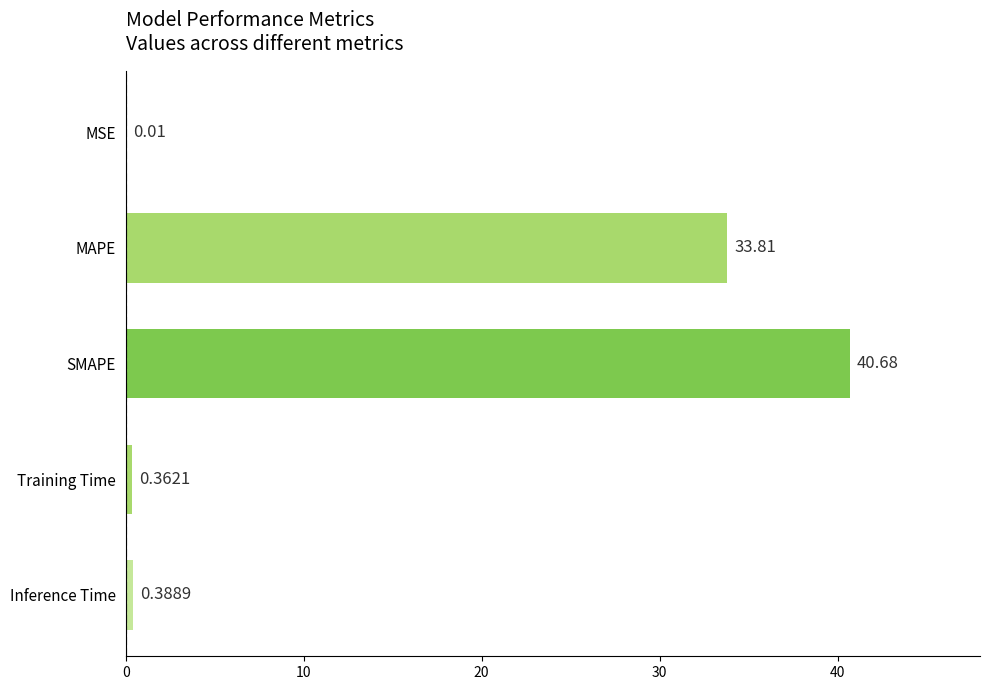

At which category does the chart reach its peak across all series?

SMAPE